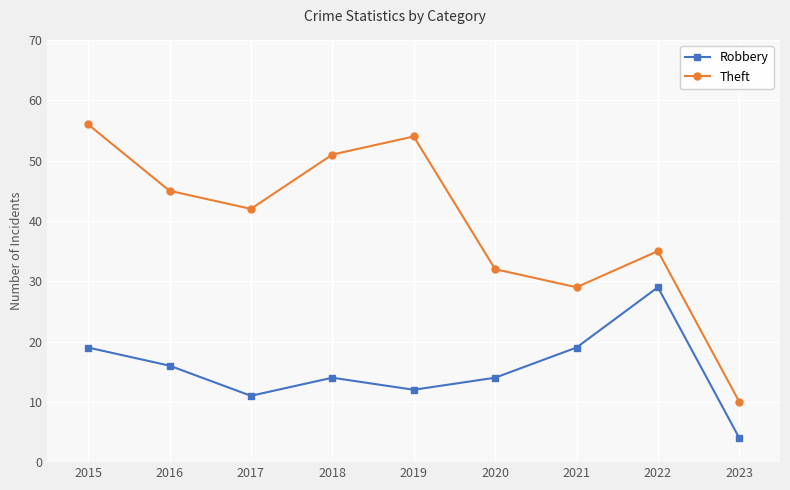

Which label corresponds to the largest value in the chart?

2015